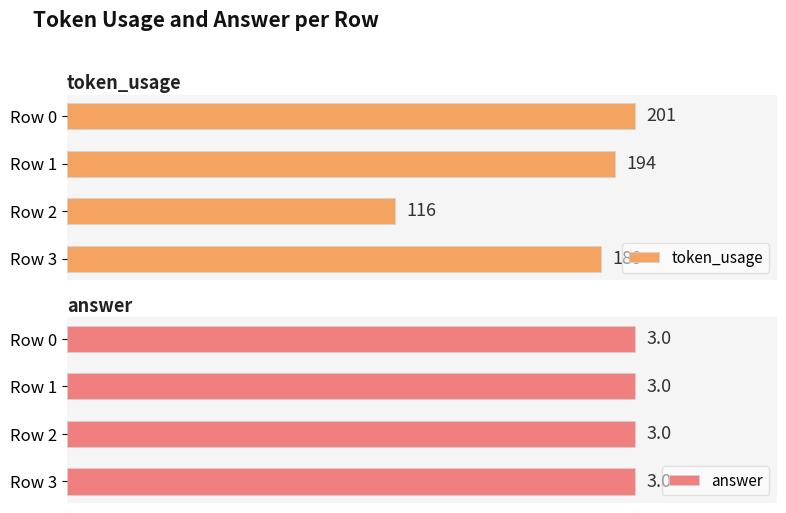

List the series in order of their overall mean, highest first.

token_usage, answer